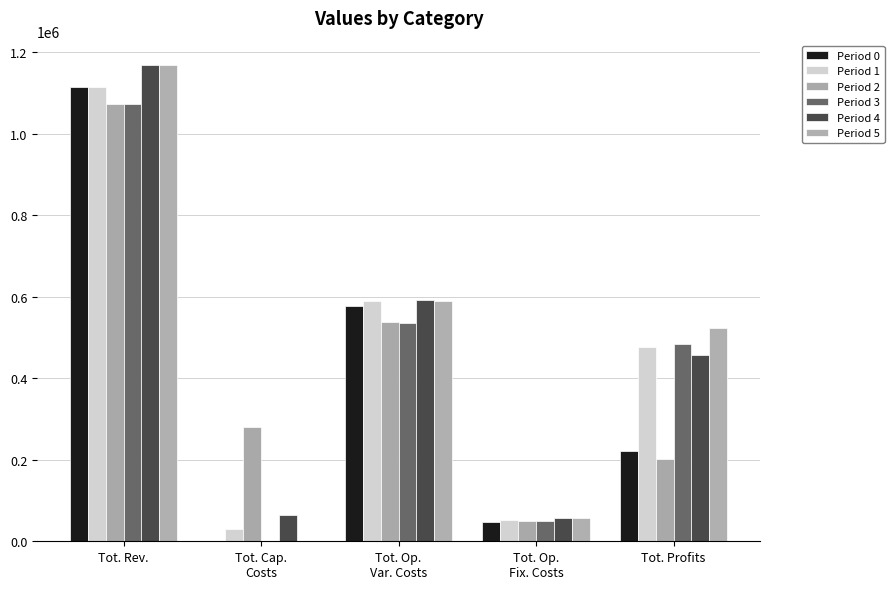

How many values in the Period 1 series exceed 476433?

3